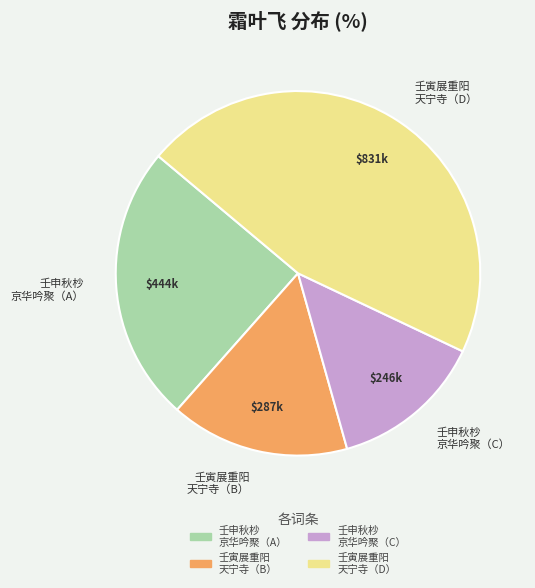

True or false: 壬寅展重阳 天宁寺（D） accounts for 46% of the total.

True